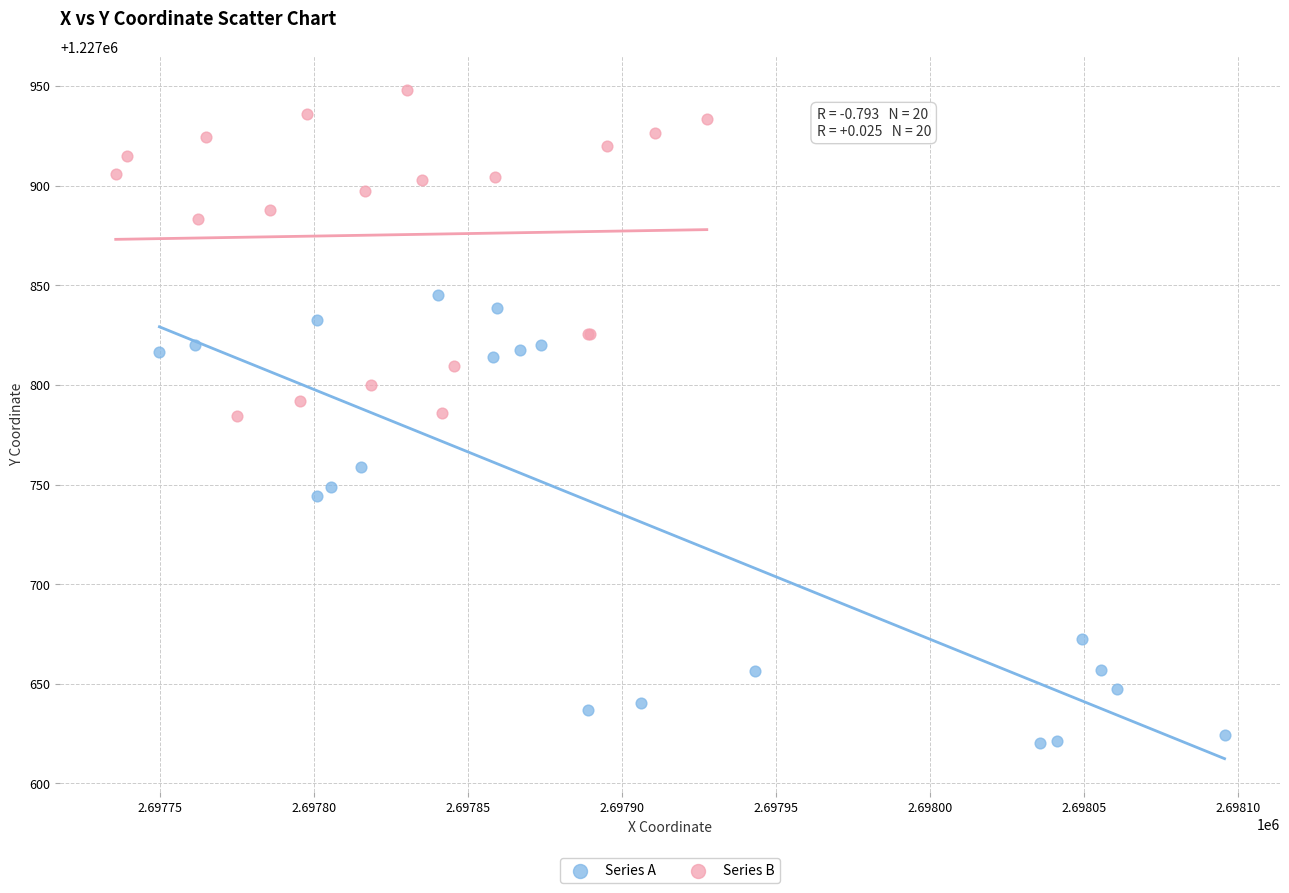

What are all the series names shown in the legend?

Series A, Series B